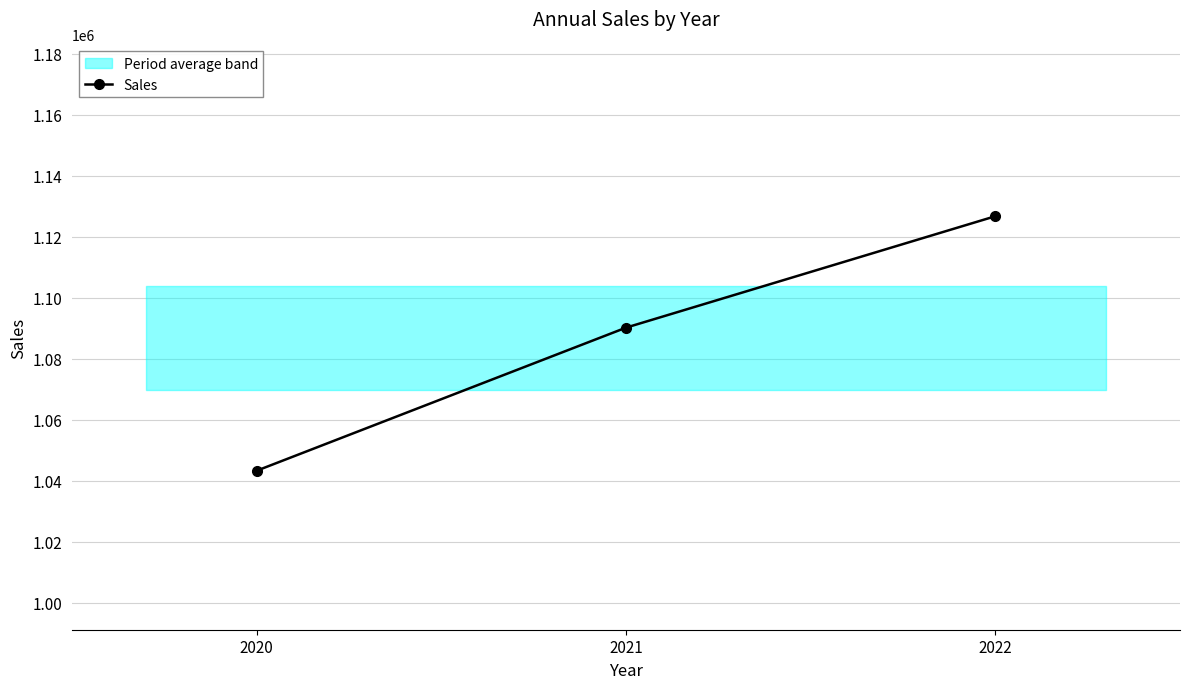

Rank the categories by value from highest to lowest.

2022, 2021, 2020